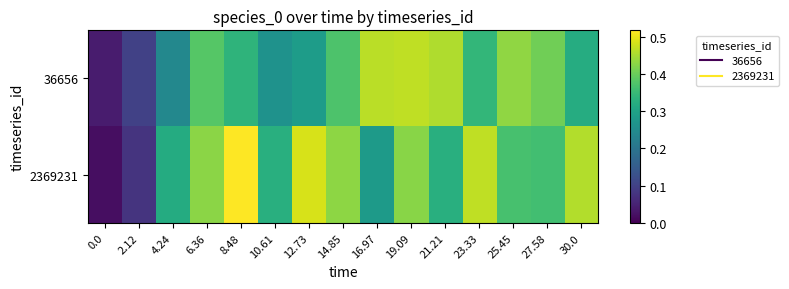

What is the maximum value shown in the chart?

0.5